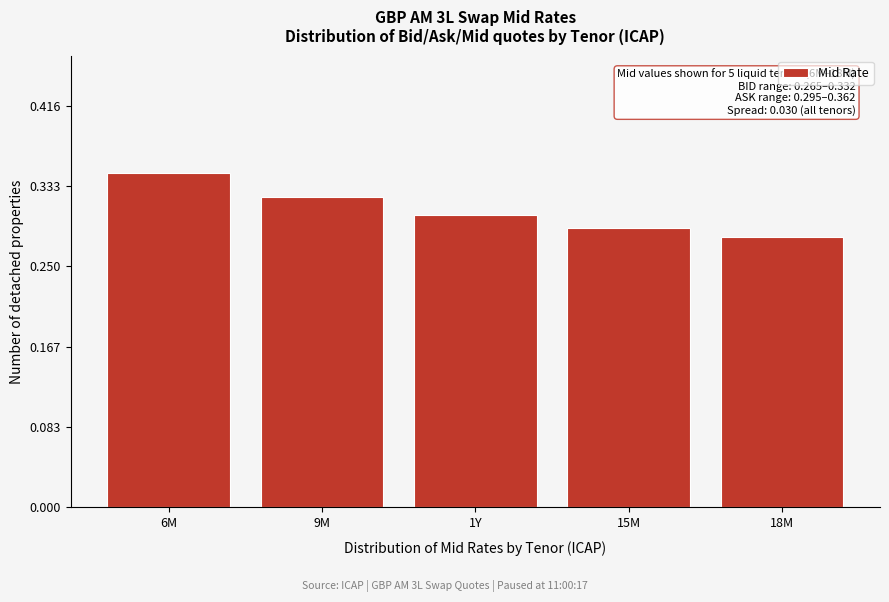

At which category does the chart reach its minimum across all series?

18M